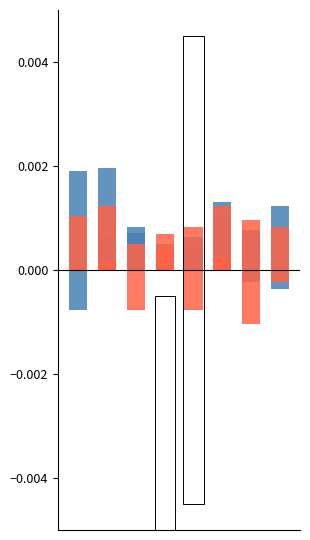

How many series are shown in this chart?

4